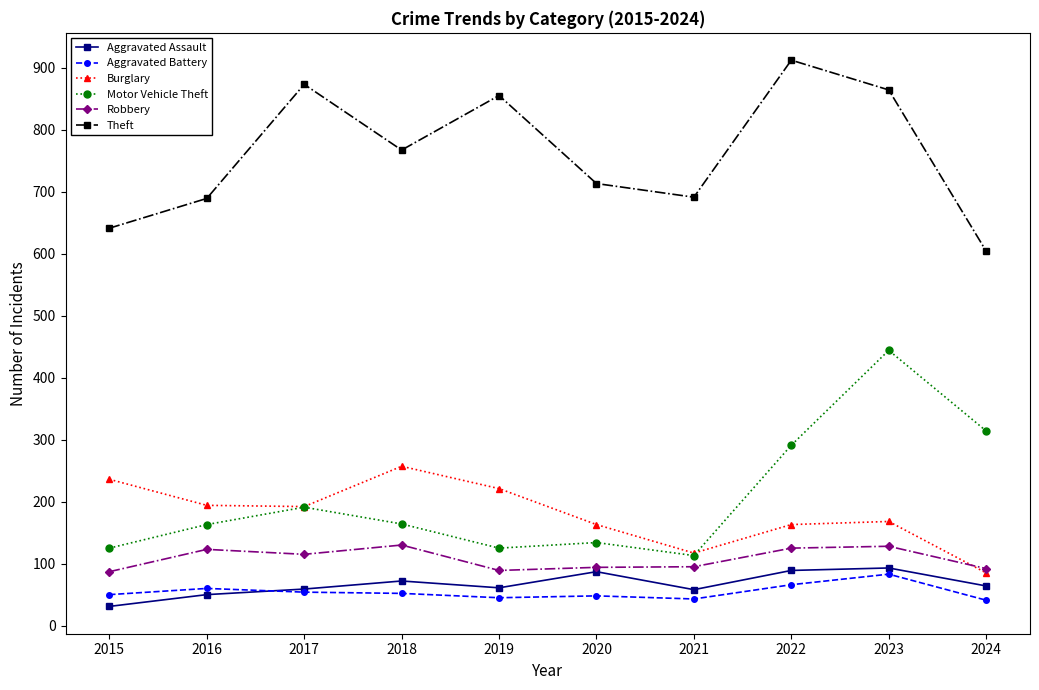

In Motor Vehicle Theft, how many points are lower than both neighbors (excluding endpoints)?

2